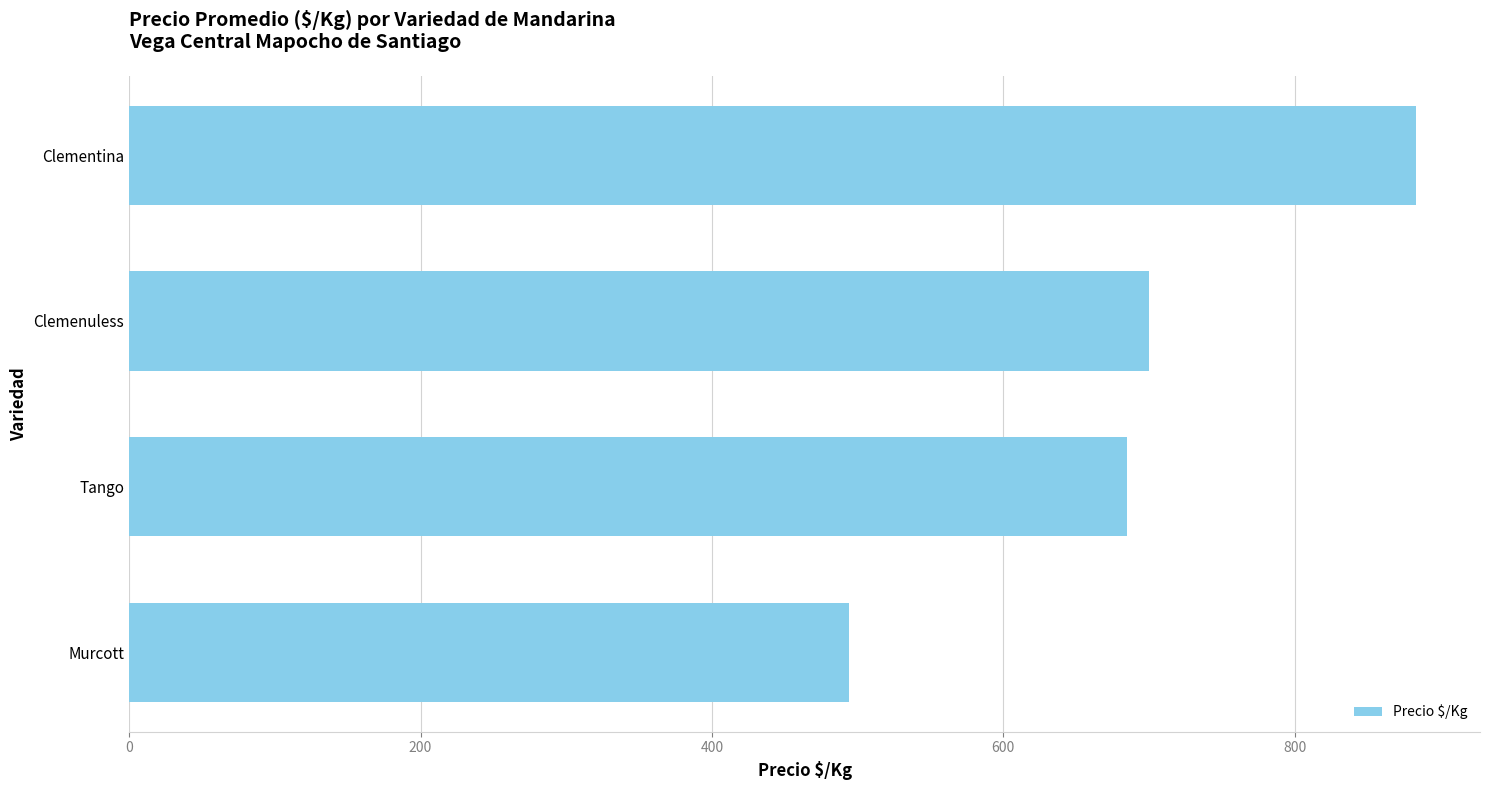

At which label is the value closest to 688?

Tango